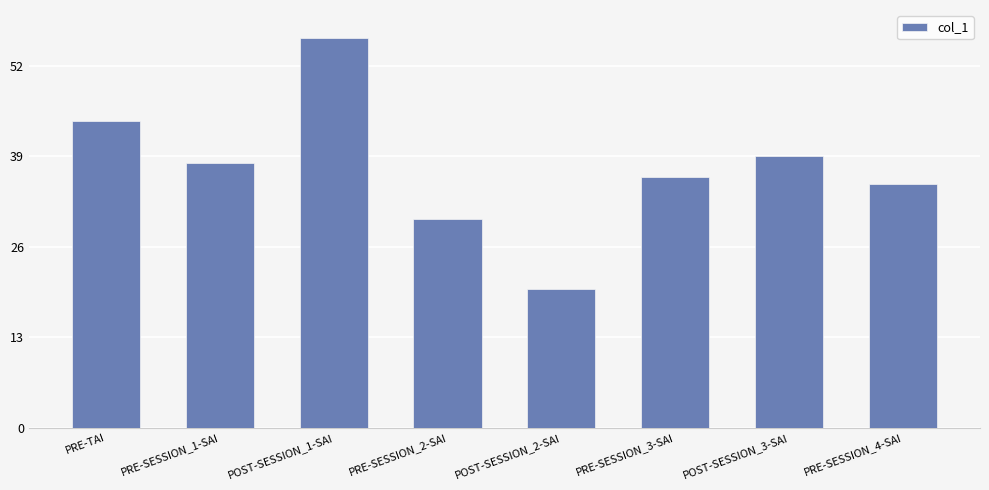

How many data points does each series have?

8